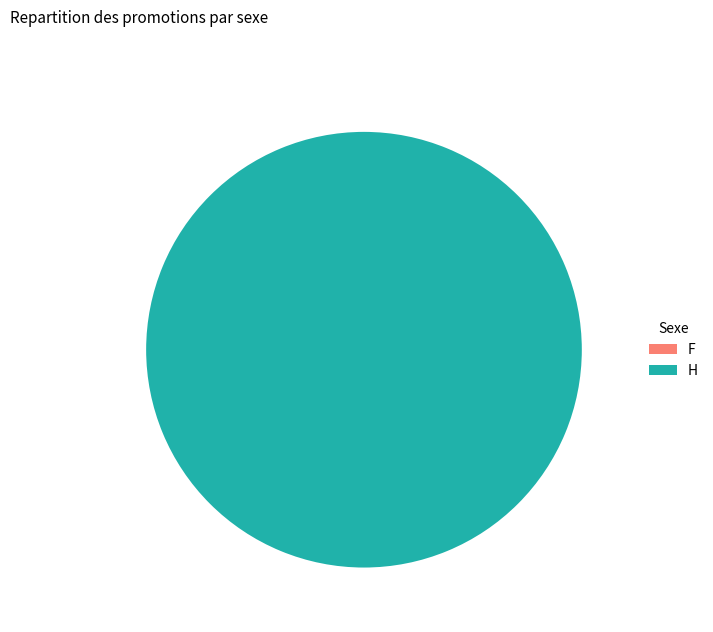

Is it true that 1643051348 is 5% of the pie?

False